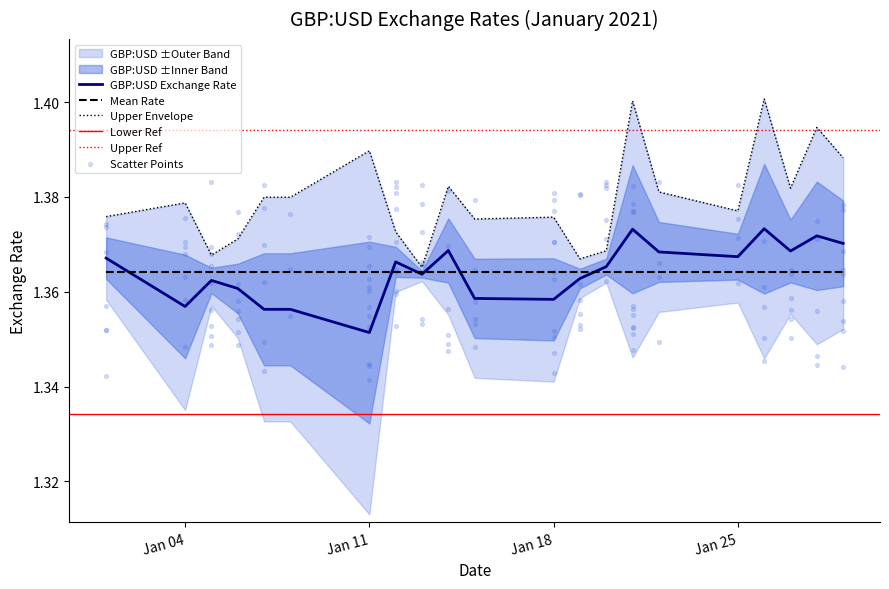

Approximately how many times larger is the value at 2021-01-06 compared to 2021-01-28?

1.0